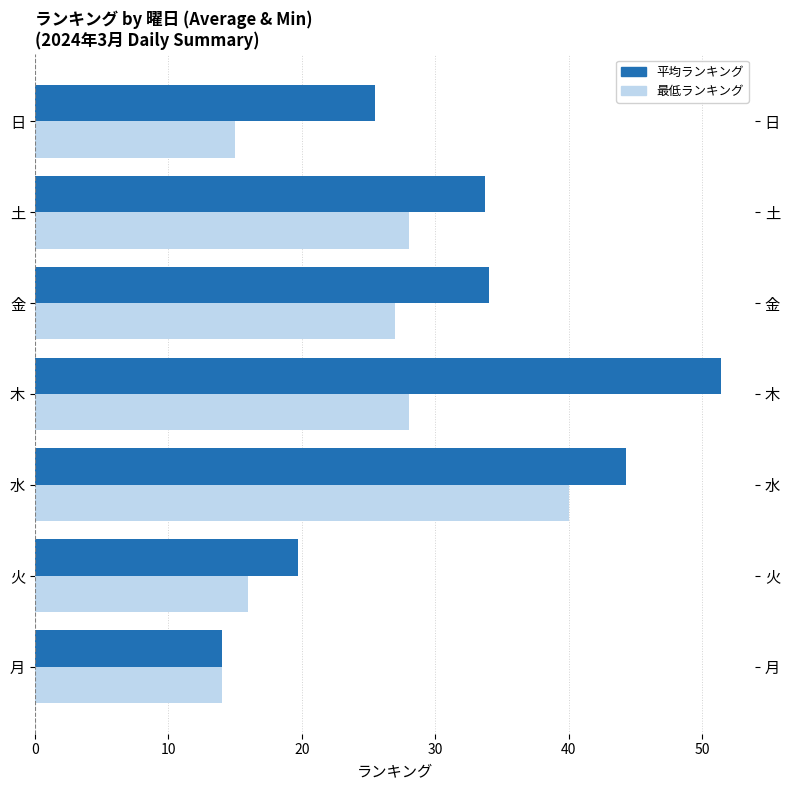

What is the value of the 最低ランキング bar at the 6th from the left?

28.0